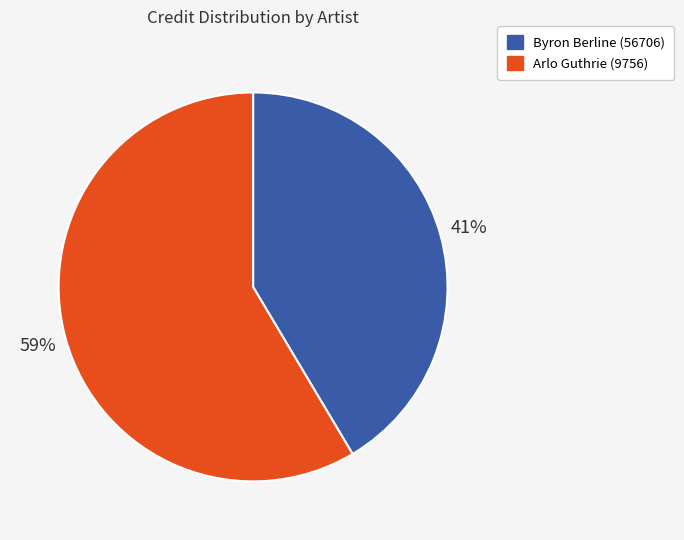

What is the ratio of the value at Byron Berline (56706) to the value at Arlo Guthrie (9756)?

0.7